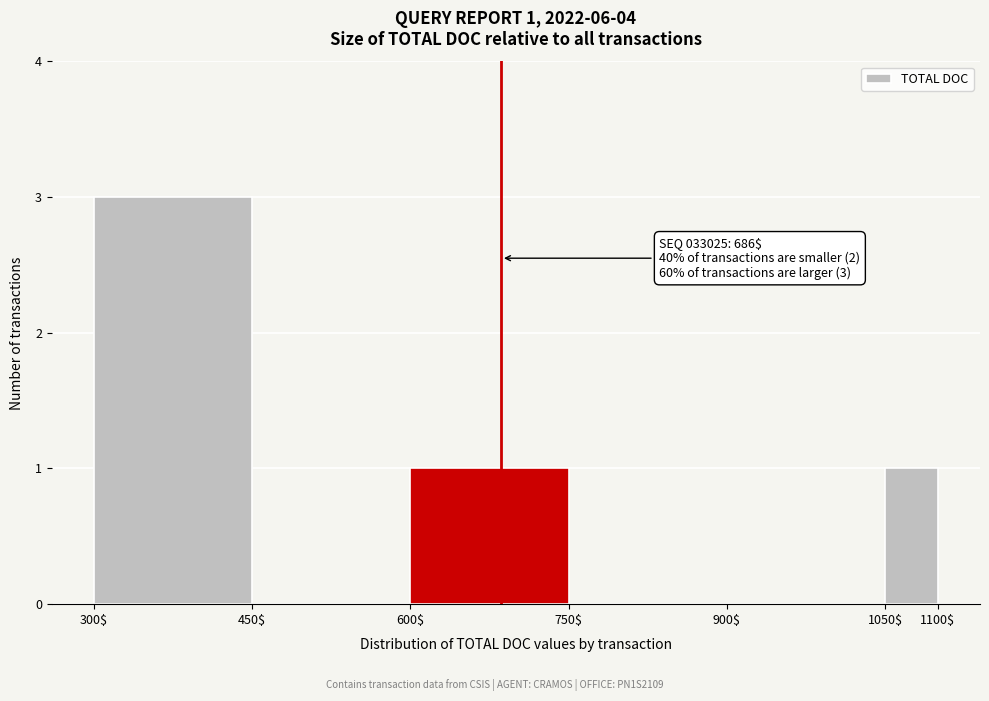

Over which range of the x-axis is the bar tallest?

300$ to 450$